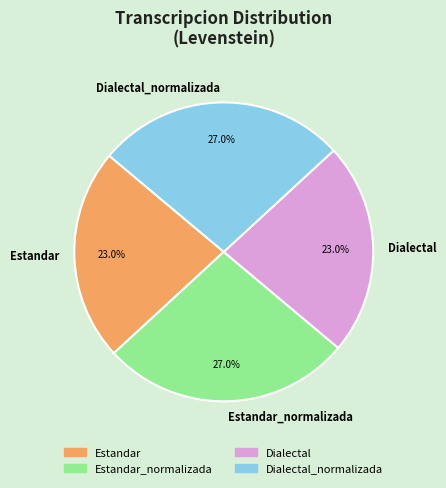

To the nearest percent, what portion does Dialectal represent?

23%